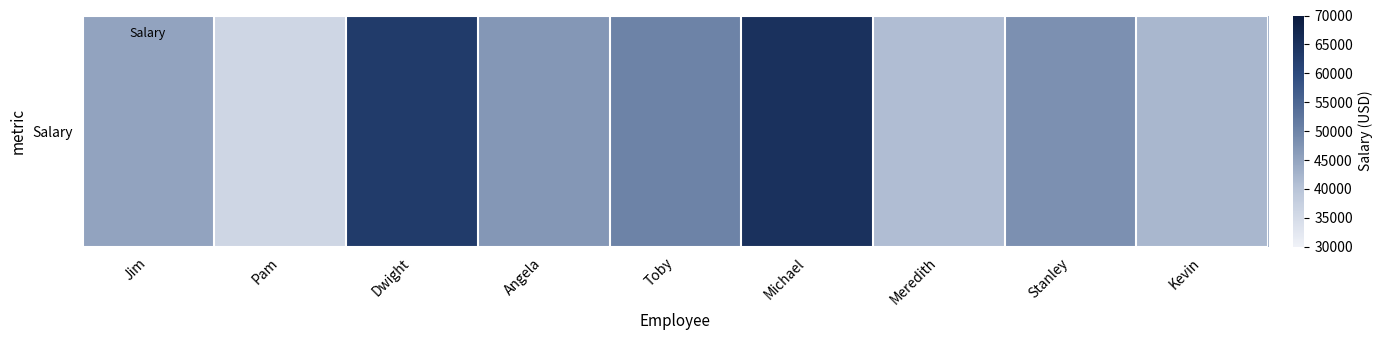

What is the difference between the maximum and minimum values?

29000